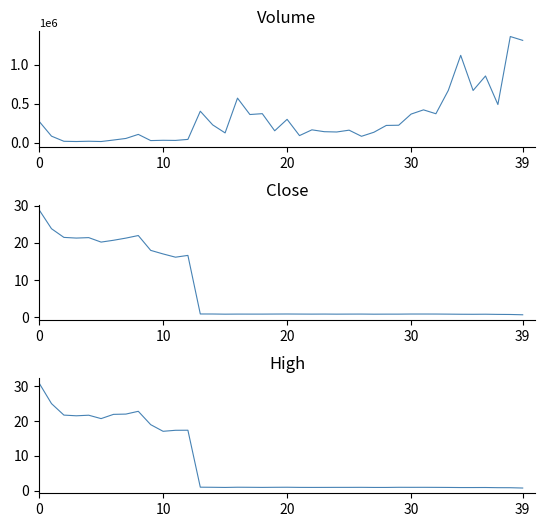

How many values in the Volume series are below 162644?

20